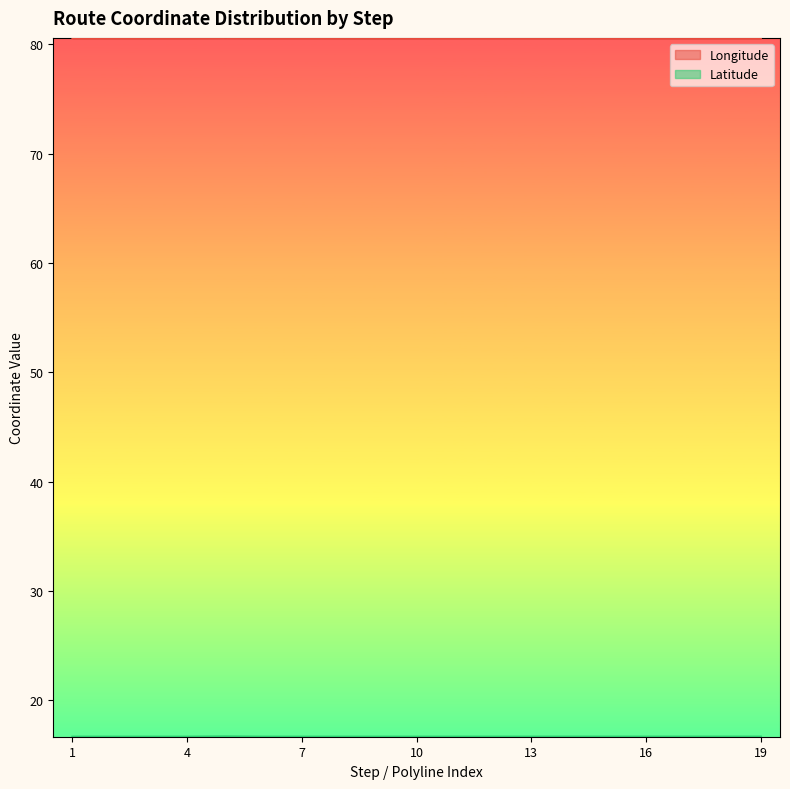

At which category is the sum across all series the highest?

5